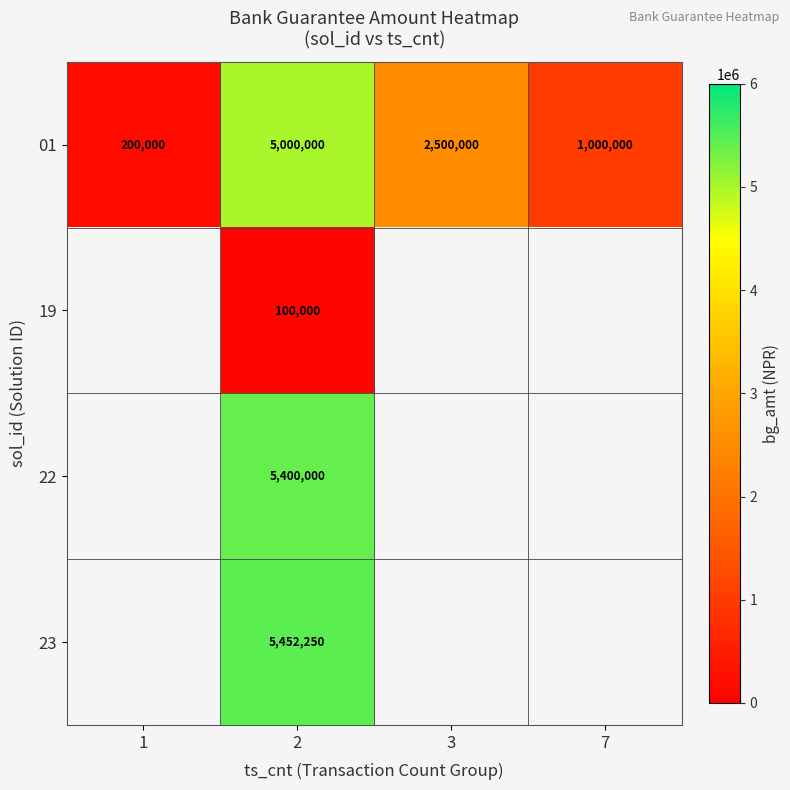

What is the difference between the highest and lowest values at 2?

5352250